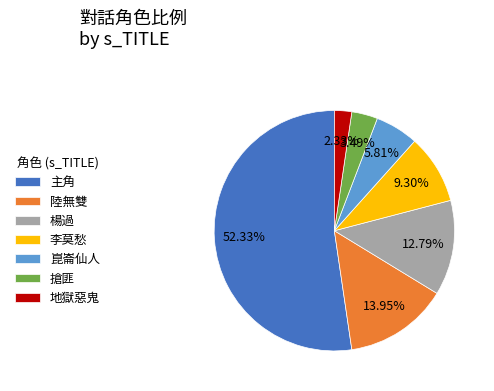

What is the ratio of the value at 崑崙仙人 to the value at 陸無雙?

0.4